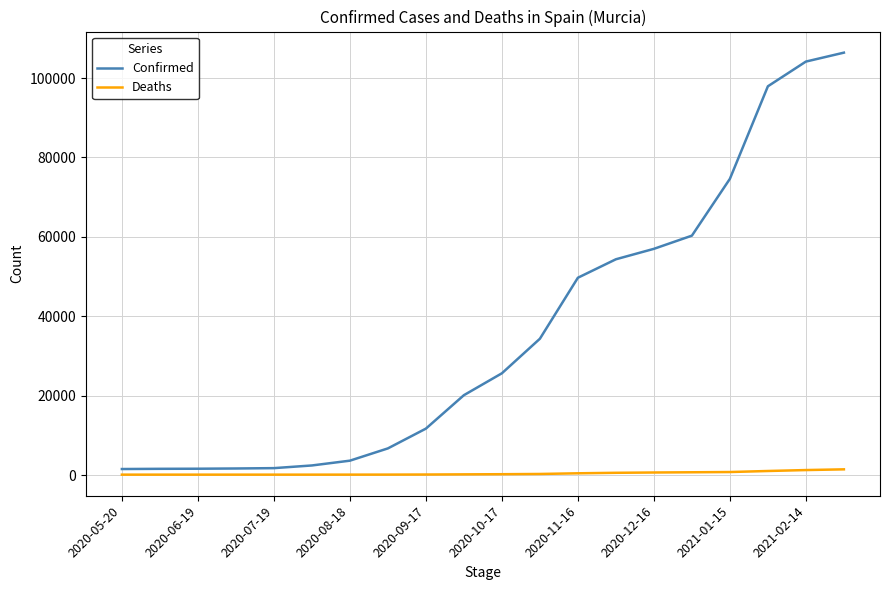

What is the minimum value shown in the chart?

147